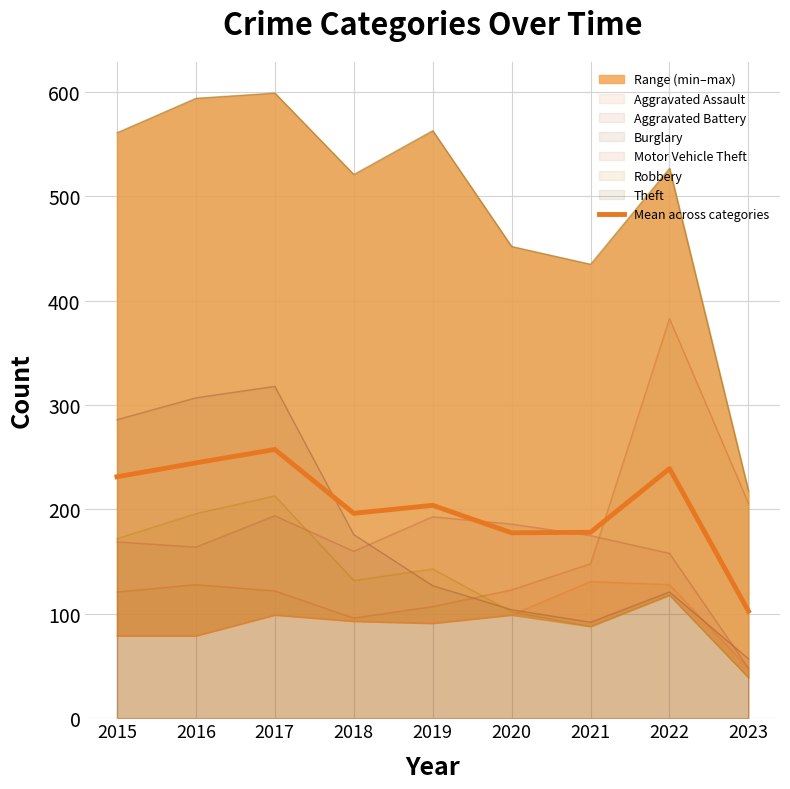

How many points are lower than both their immediate neighbors (excluding endpoints)?

2